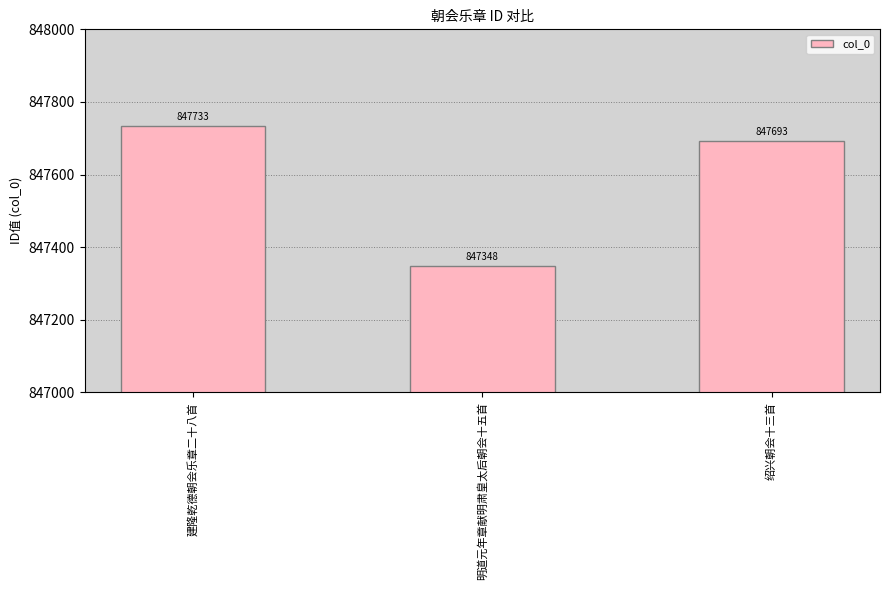

Which has a higher value, 建隆乾德朝会乐章二十八首 or 绍兴朝会十三首?

建隆乾德朝会乐章二十八首